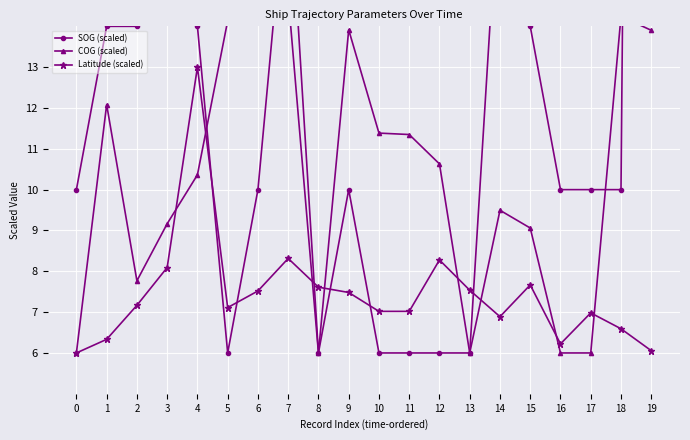

What is the sum of the Latitude (scaled) values at 2 and 13?

14.7